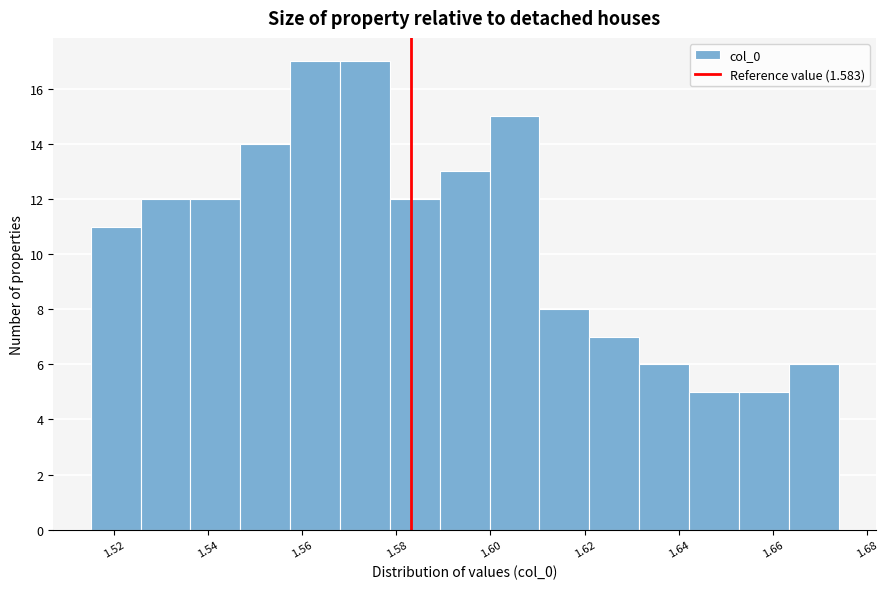

How tall is the bar that spans 1.546 to 1.558 on the x-axis? Neither the bar edges nor the heights are printed on the chart, so give them approximately, as read against the axes.

14